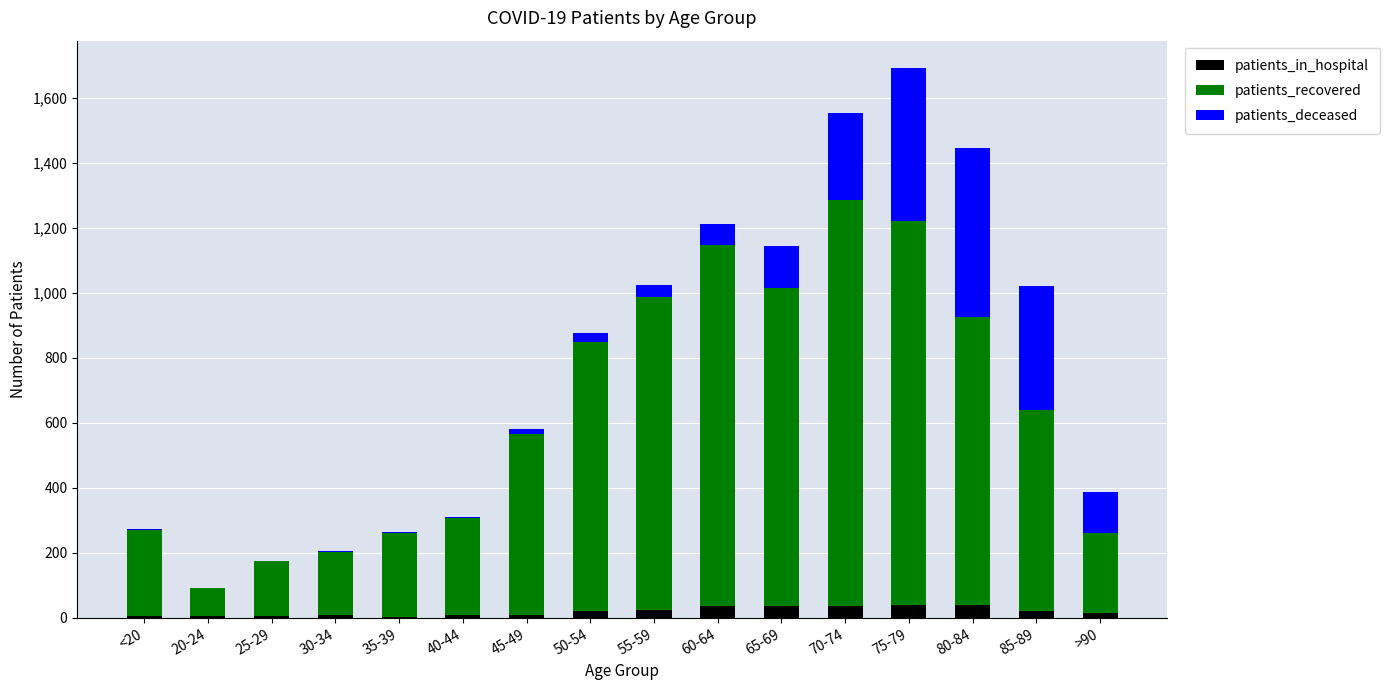

Is it true that patients_in_hospital equals 20 at 50-54?

True